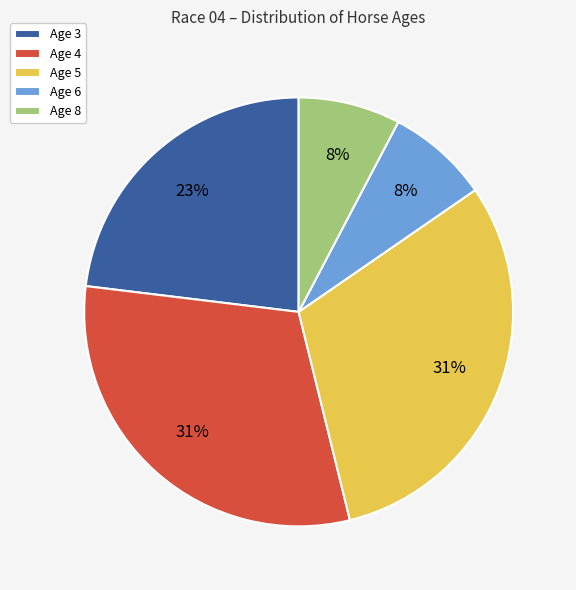

Combined, do Age 6 and Age 8 account for over 50%?

No